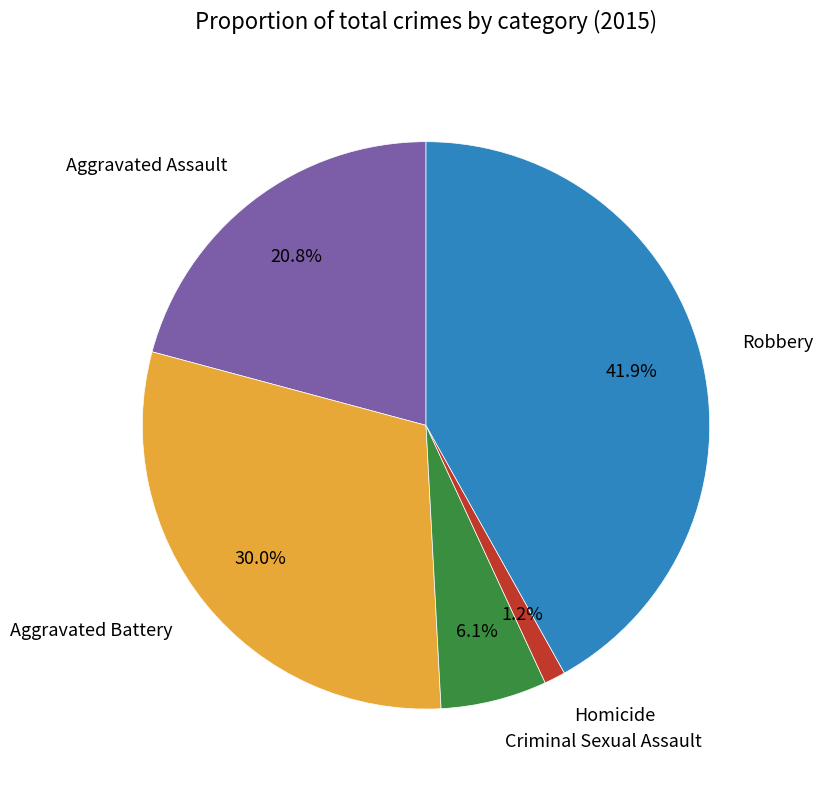

Between Homicide and Aggravated Assault, which is larger?

Aggravated Assault